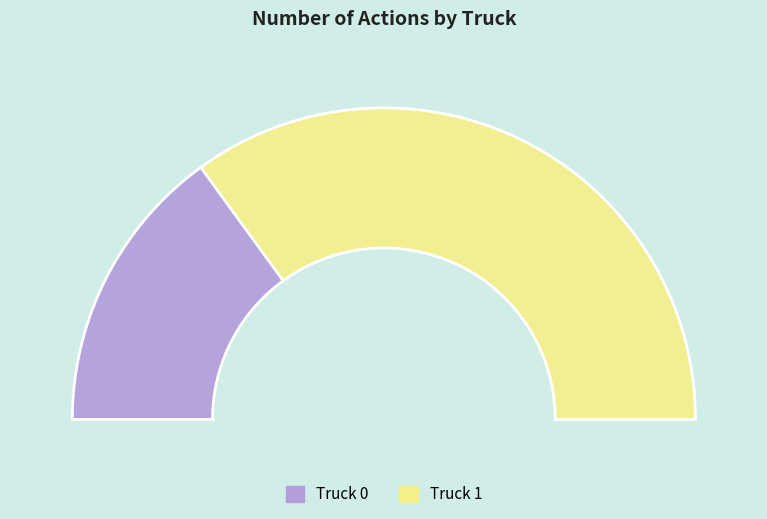

How many segments does this pie chart have?

2